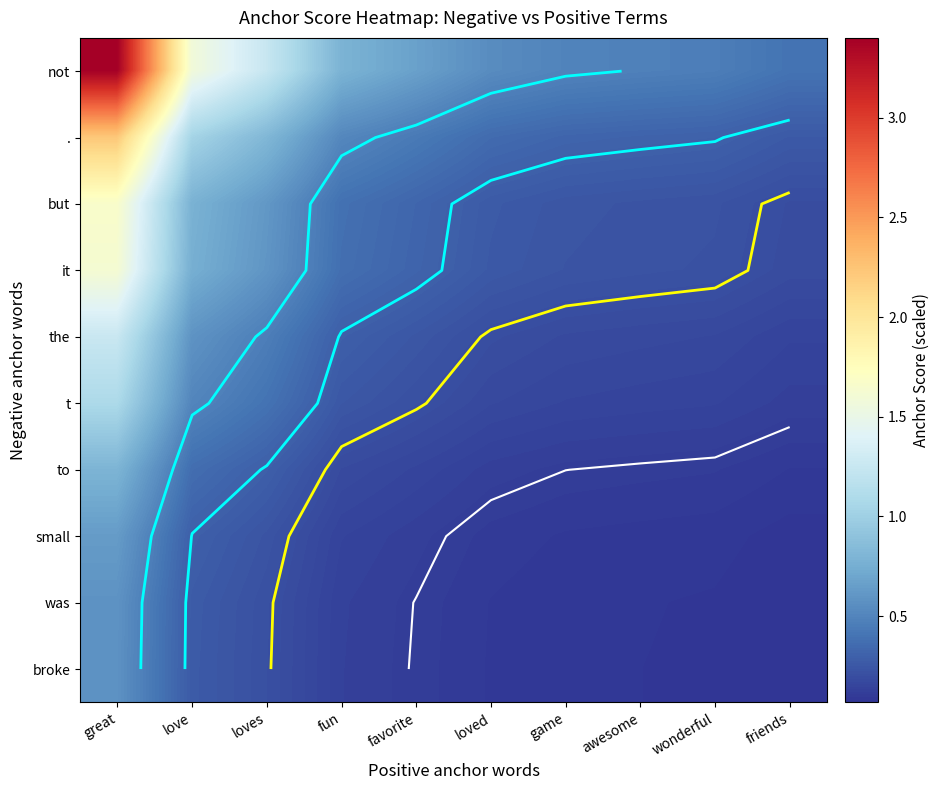

What is the spread (max minus min) of values at wonderful?

0.4